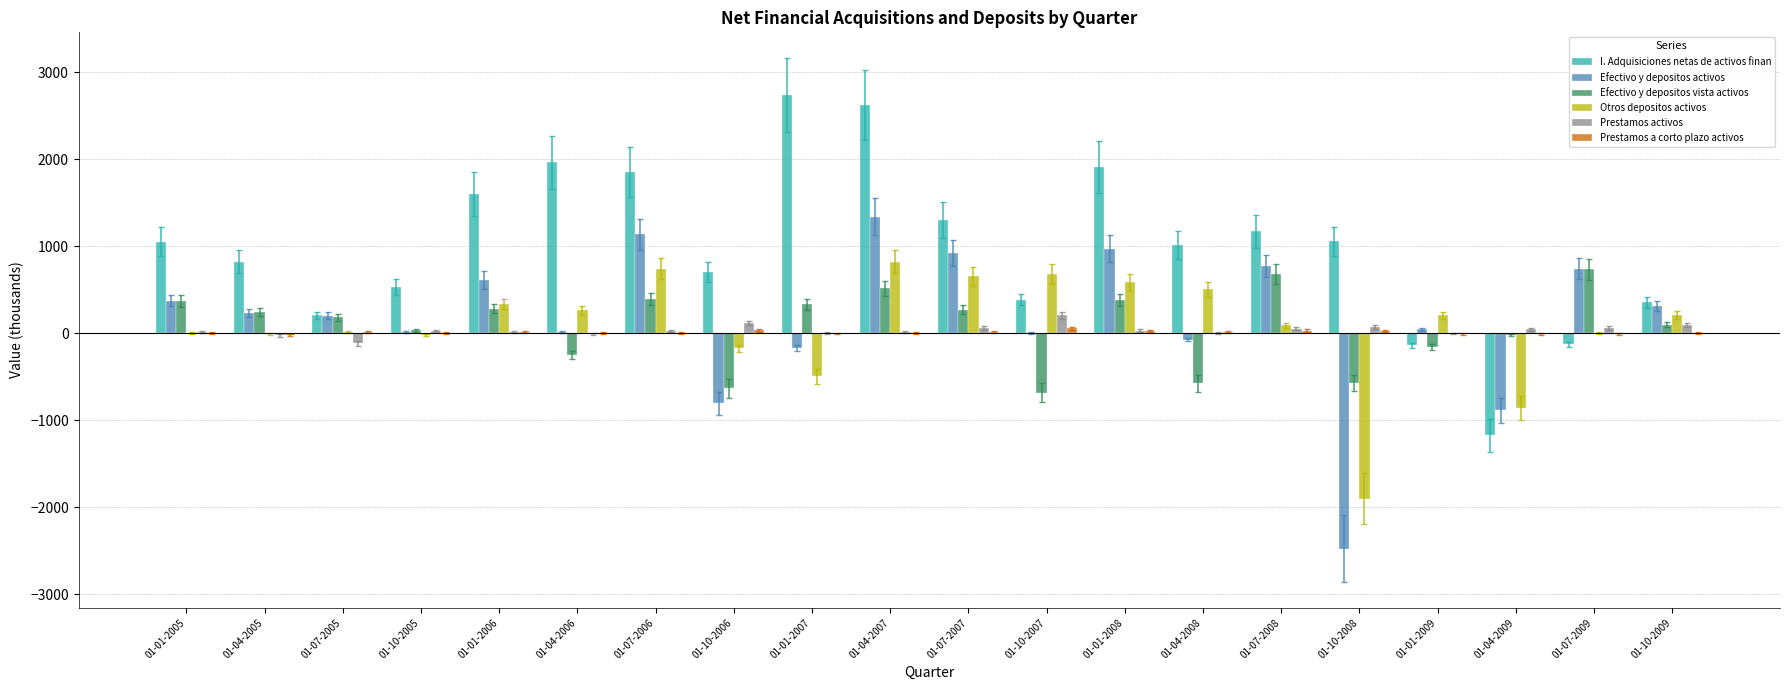

What is the maximum value shown in the chart?

2737.9